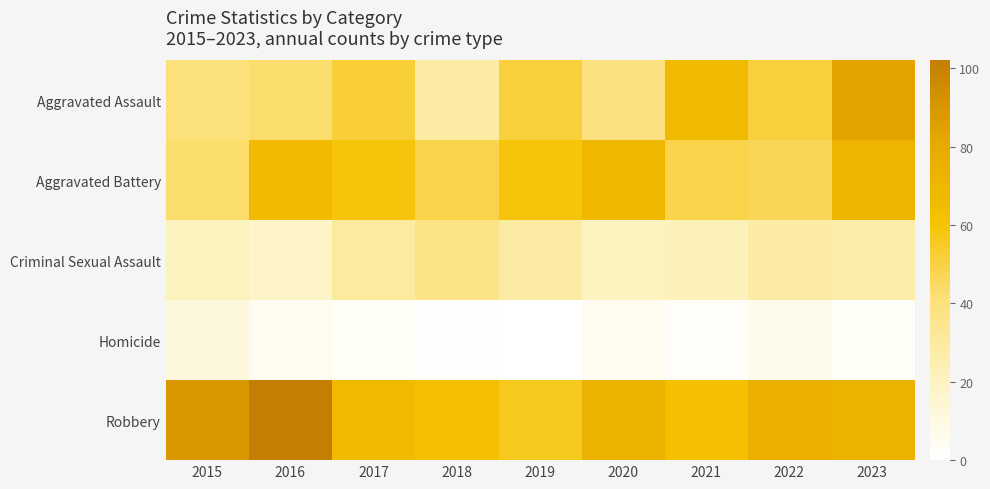

Between 2016 and 2023, which series saw the biggest shift?

Aggravated Assault